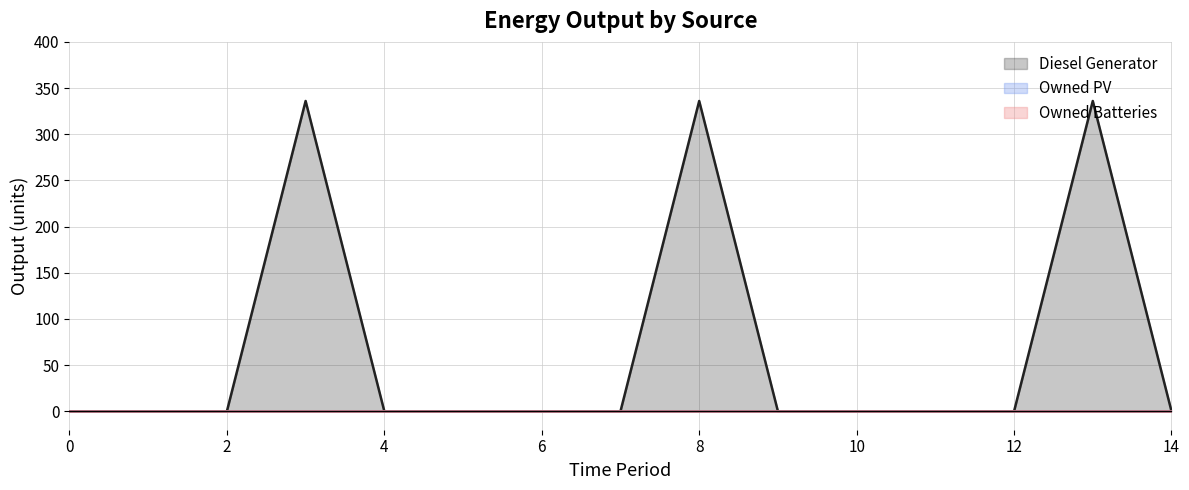

At which category is the sum across all series the highest?

3